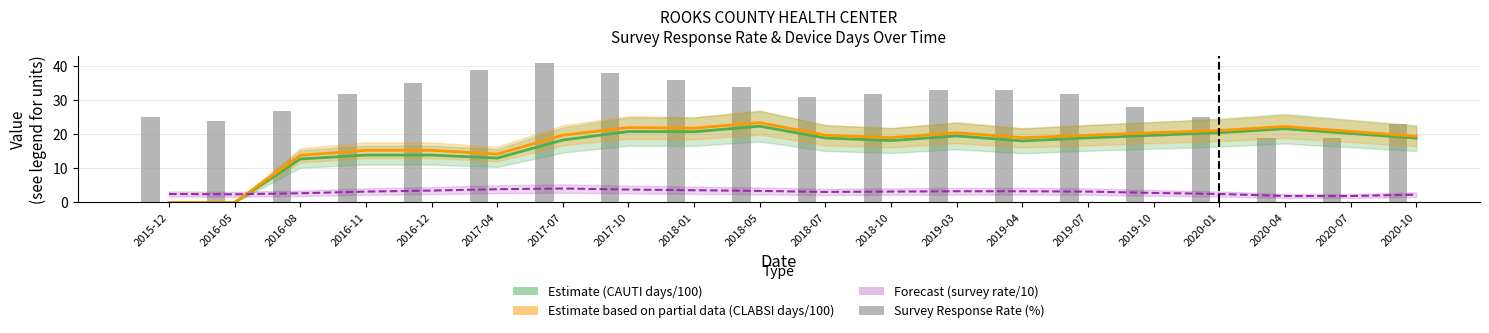

True or false: Forecast (survey rate/10) has a value of 1.9 at 2017-10.

False